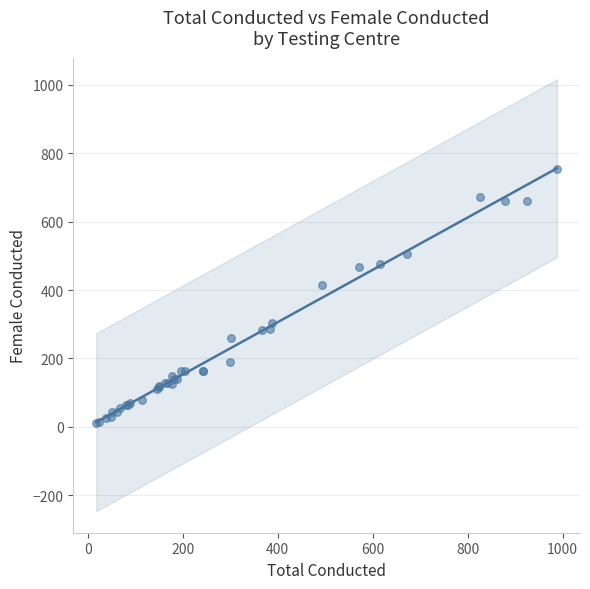

What Y value in the scatter plot is closest to 381?

416